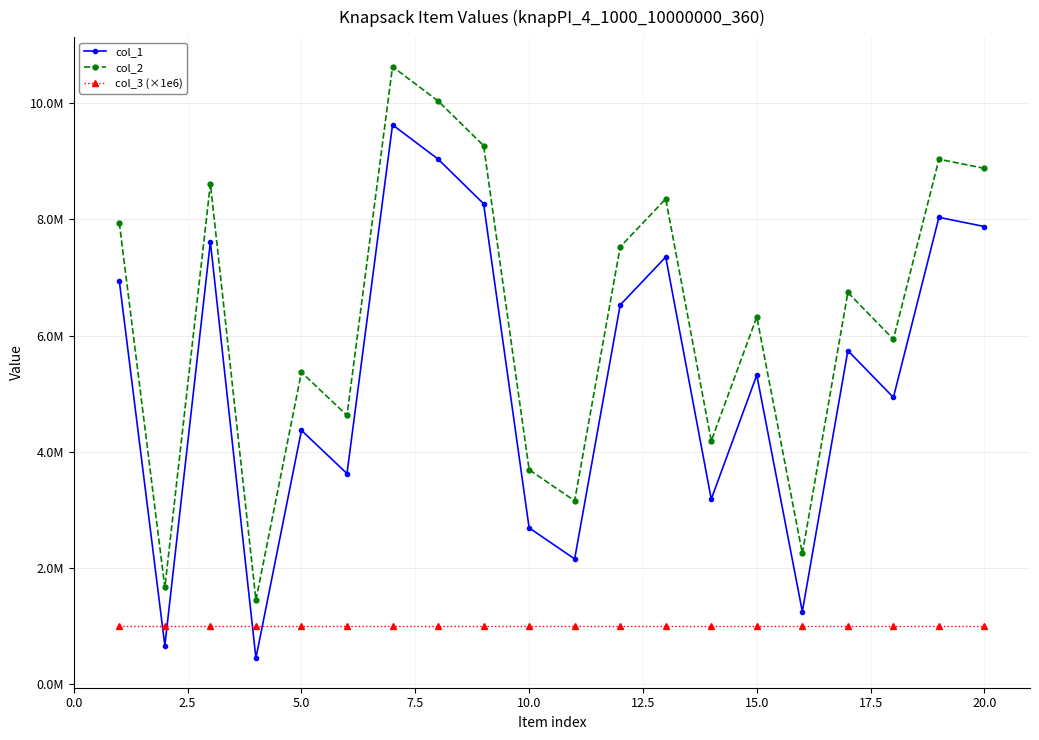

What are all the series names shown in the legend?

col_1, col_2, col_3 (×1e6)